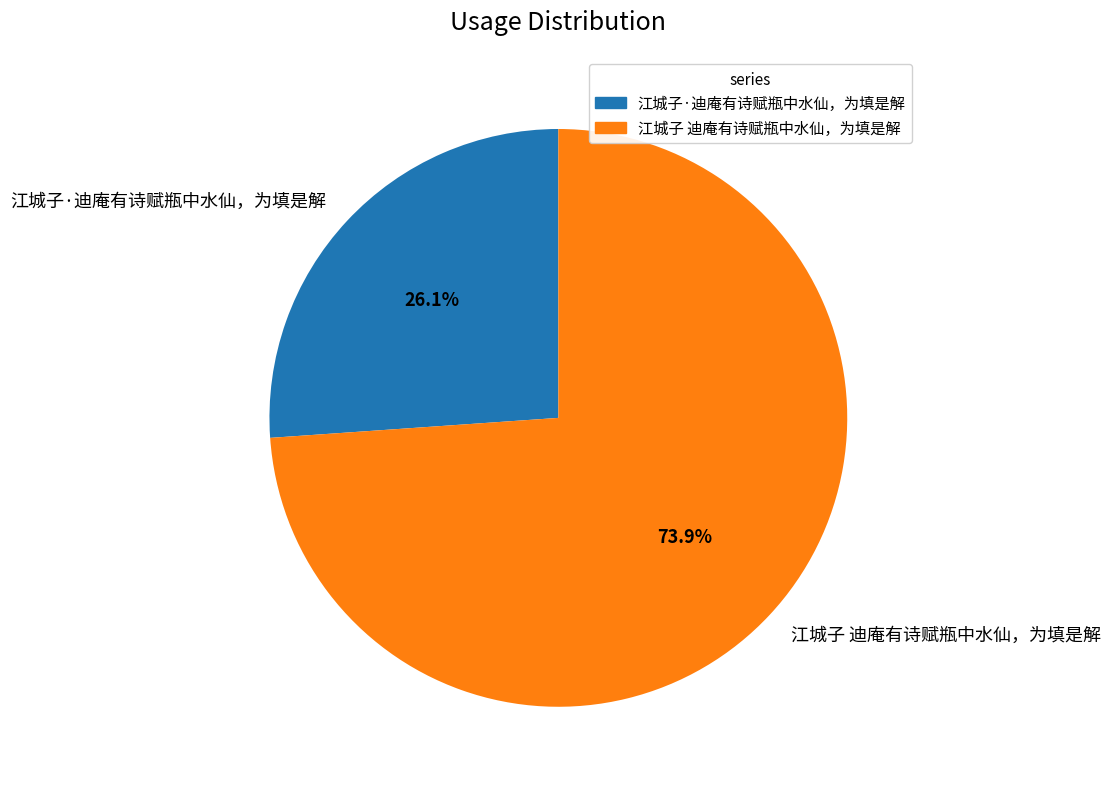

The 江城子·迪庵有诗赋瓶中水仙，为填是解 slice represents 26% of the pie. True or false?

True